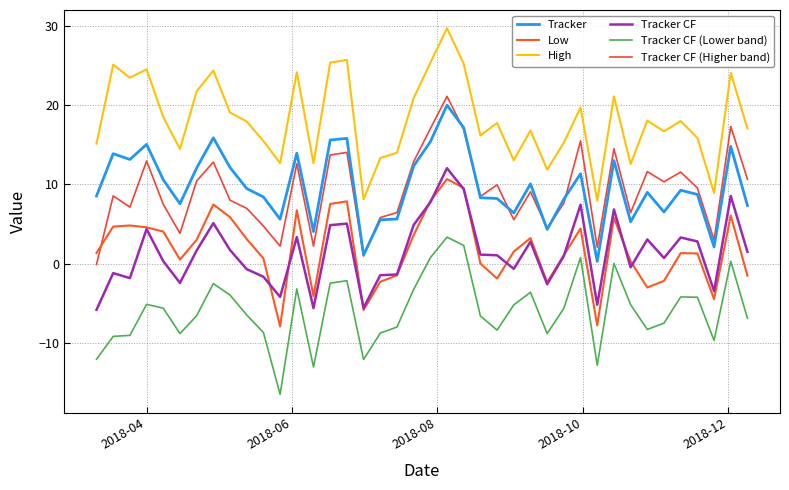

What is the minimum value shown in the chart?

-16.5